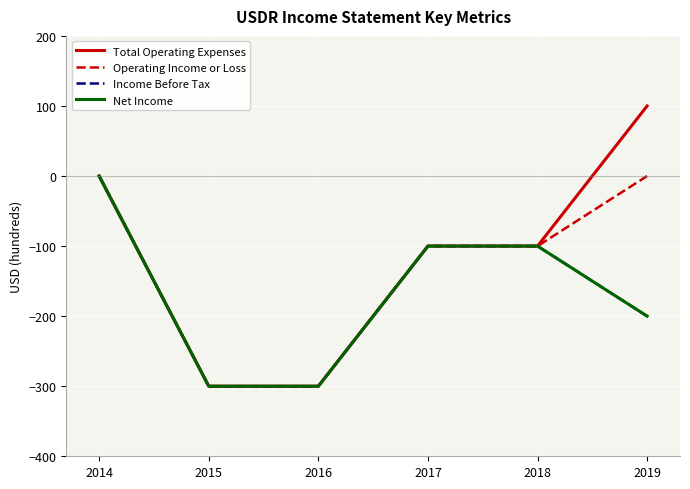

What is the sum of all Operating Income or Loss values?

-800